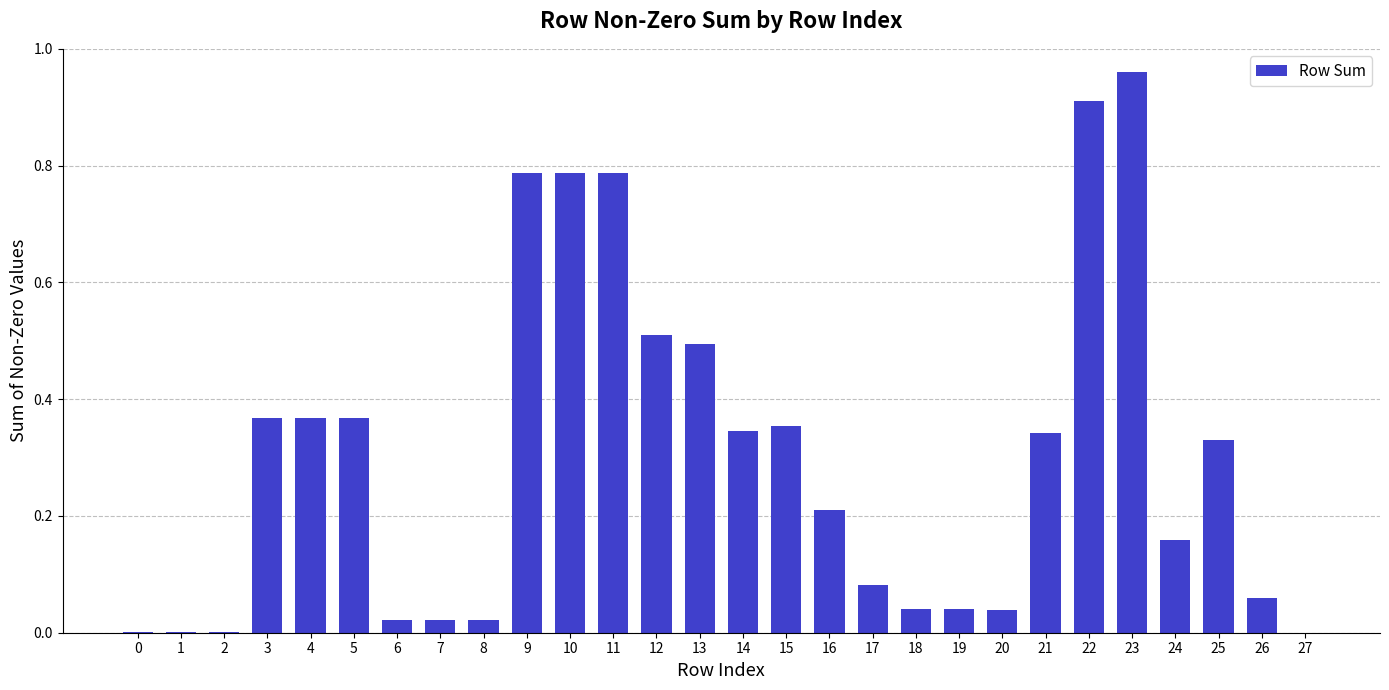

How many distinct data groups are displayed?

1